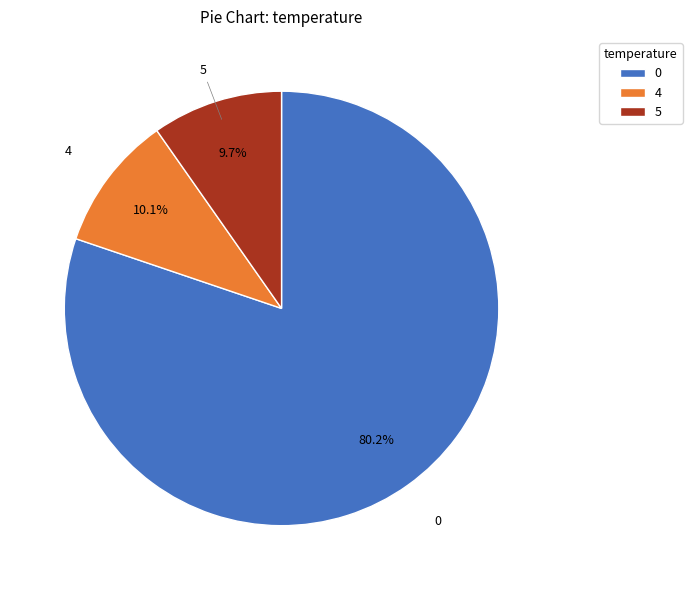

How many slices are in this pie chart?

3